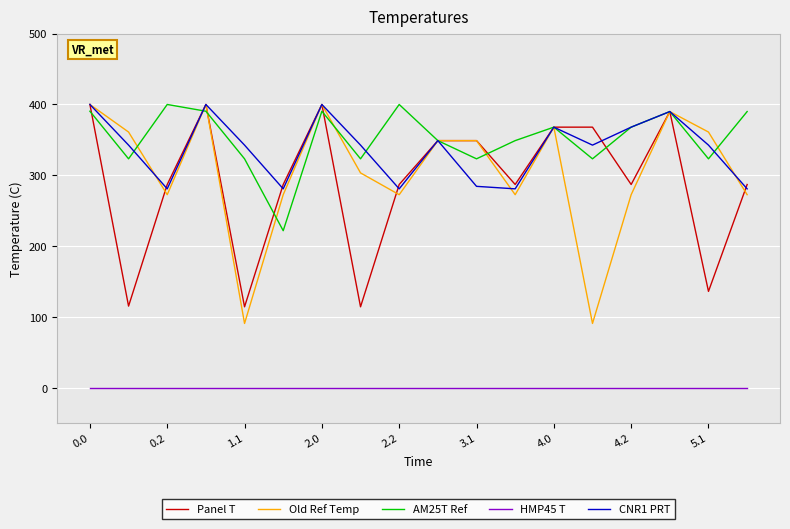

What is the lowest value of the Old Ref Temp series?

91.1